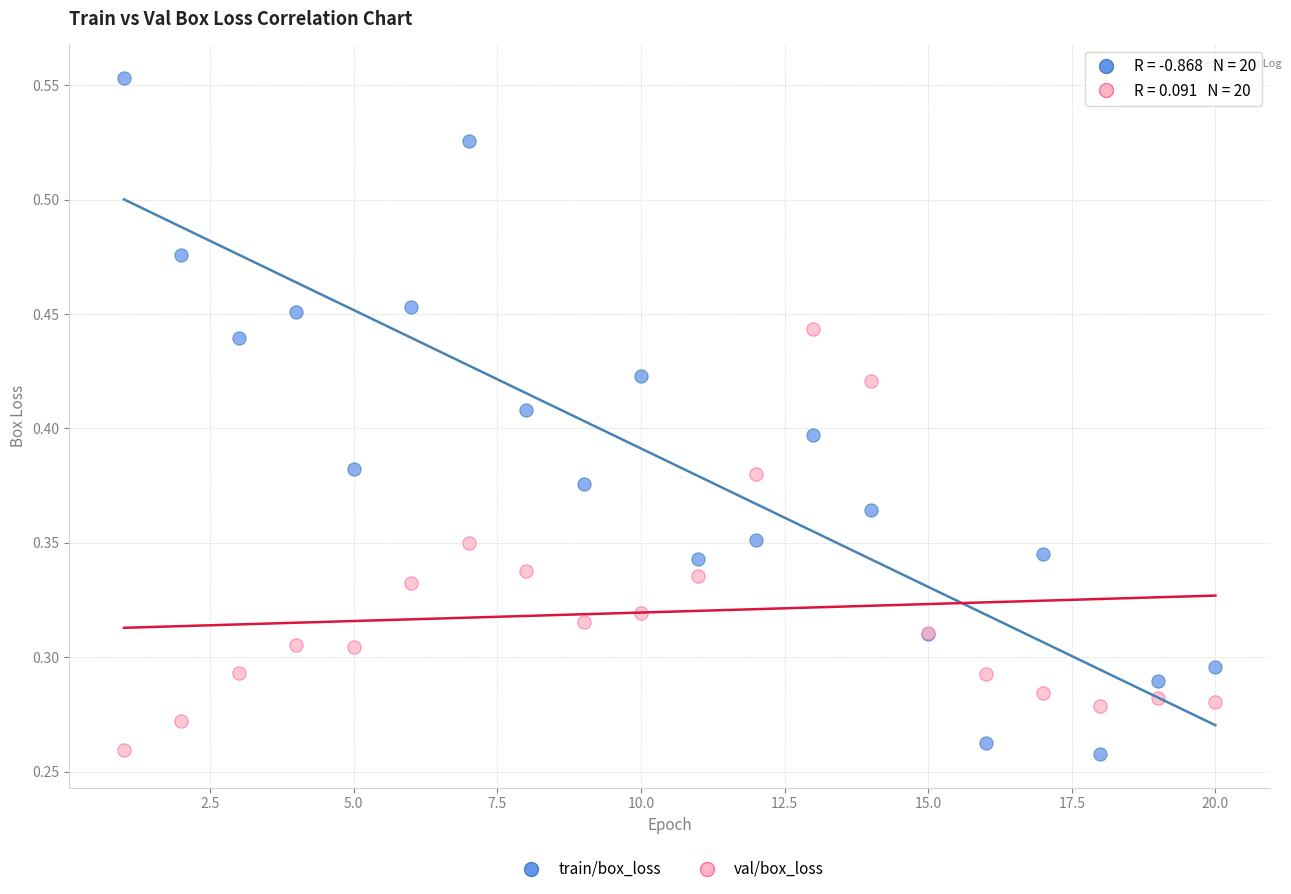

What is the X range (max minus min) for the scatter plot?

19.0